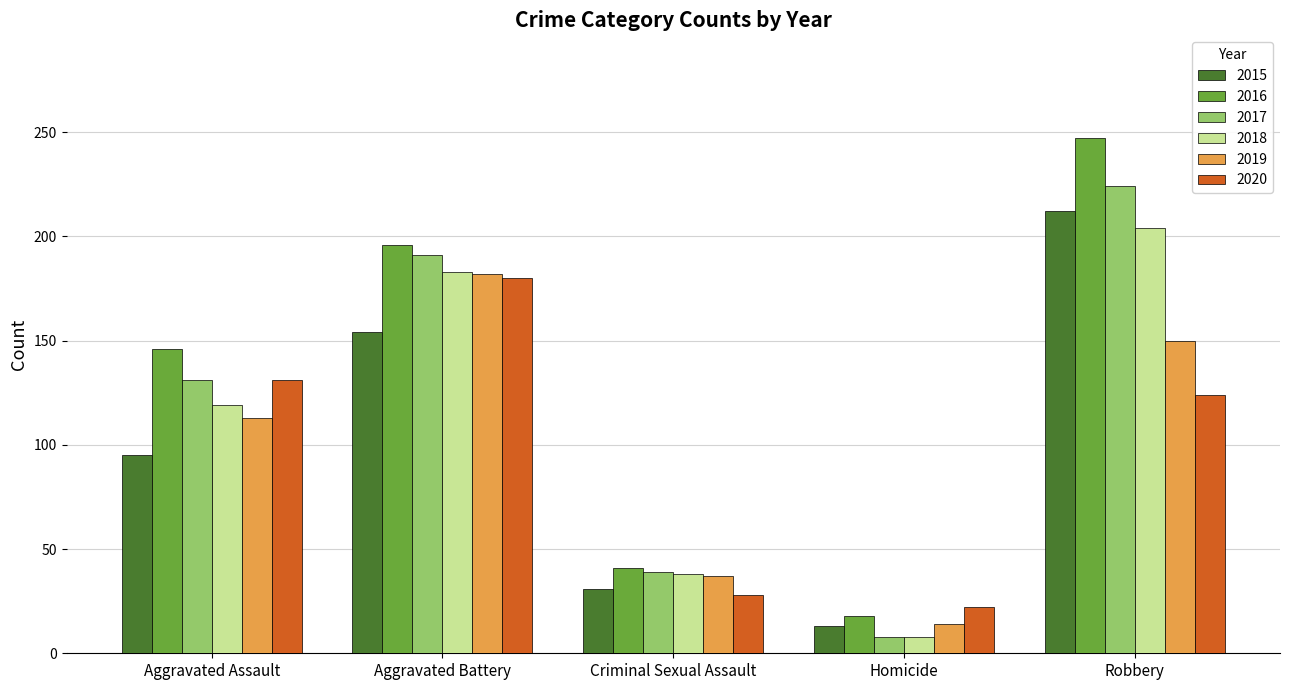

What is the label of the 2nd bar from the left?

Aggravated Battery